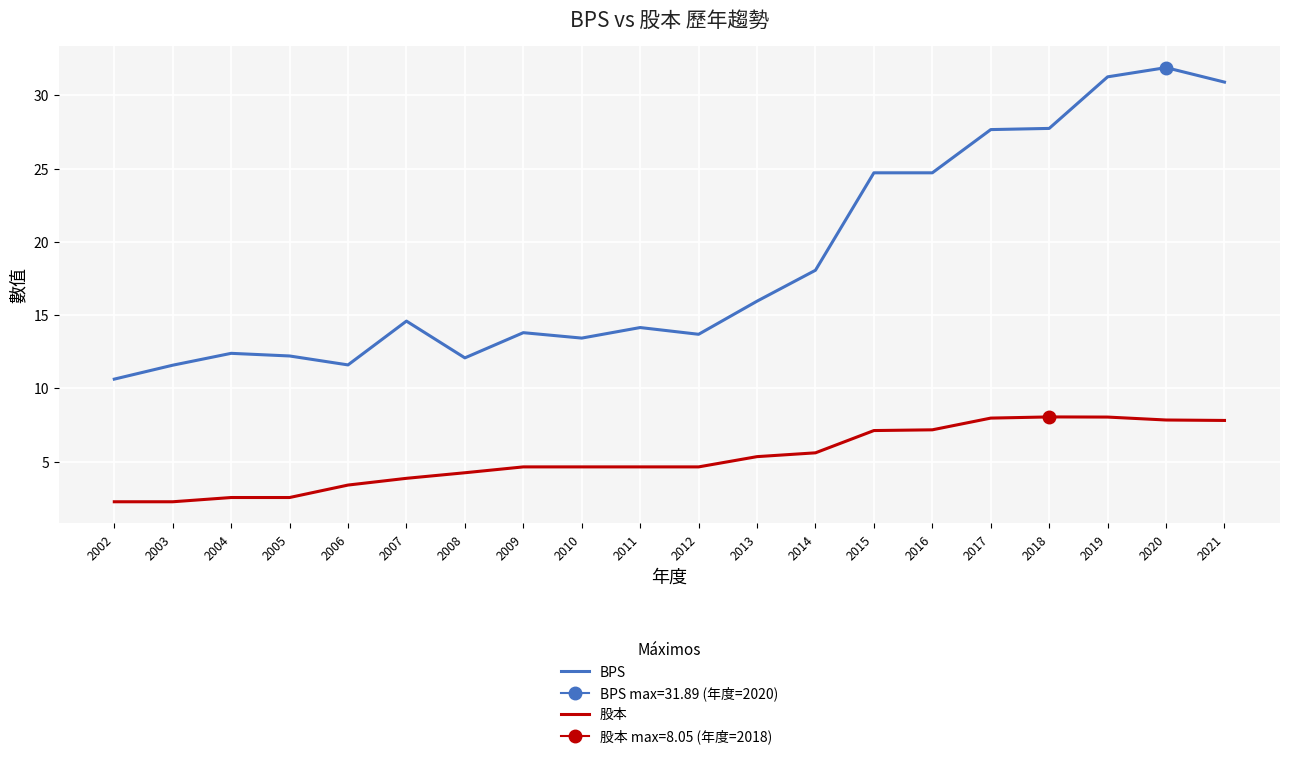

What is the value of the 股本 point at the 20th from the left?

7.8